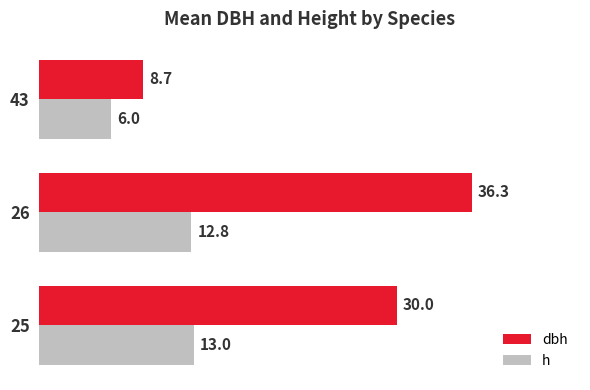

Count the number of categories in the chart.

3